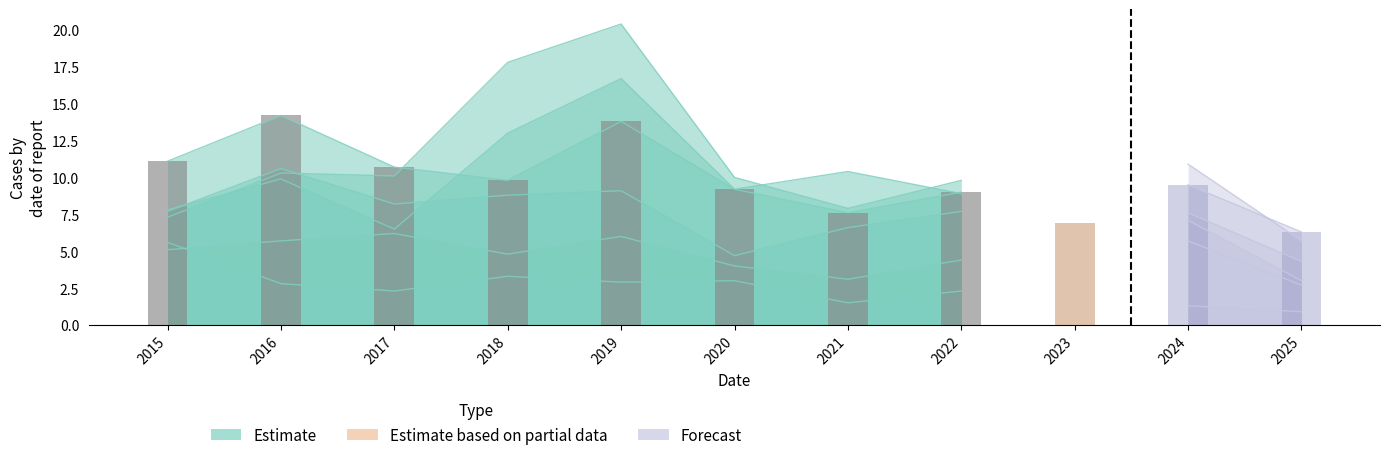

At which label is the value closest to 10?

2018